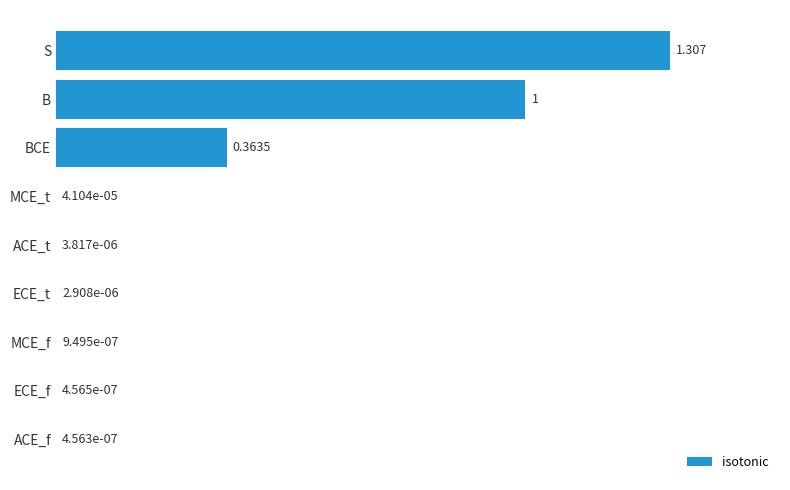

Between ECE_f and B, which is larger?

B